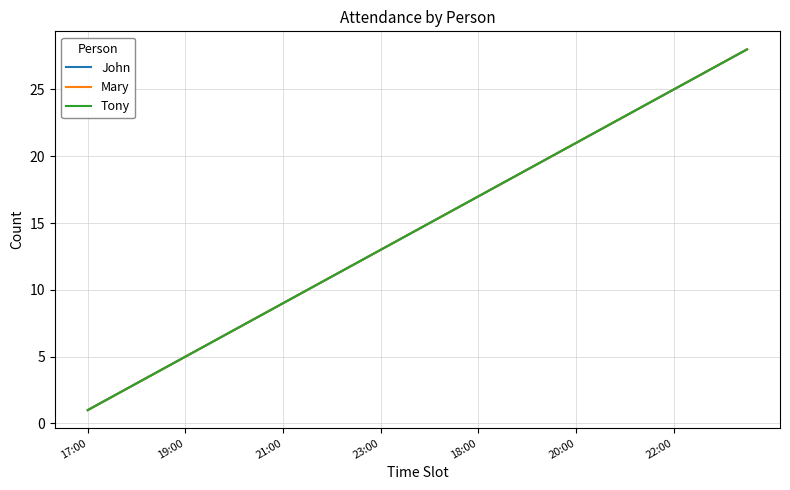

True or false: John has more than 1 points higher than both neighbors.

False